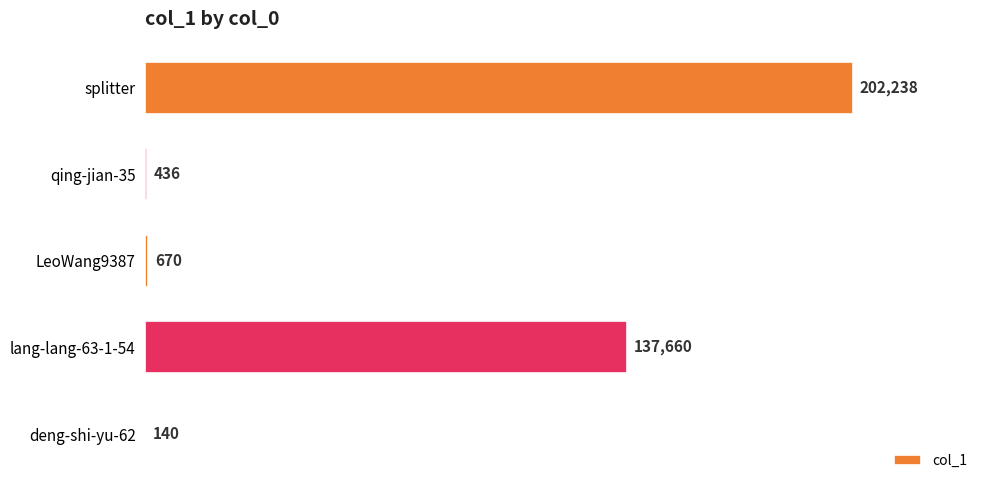

What is the change in value from lang-lang-63-1-54 to qing-jian-35?

-137224